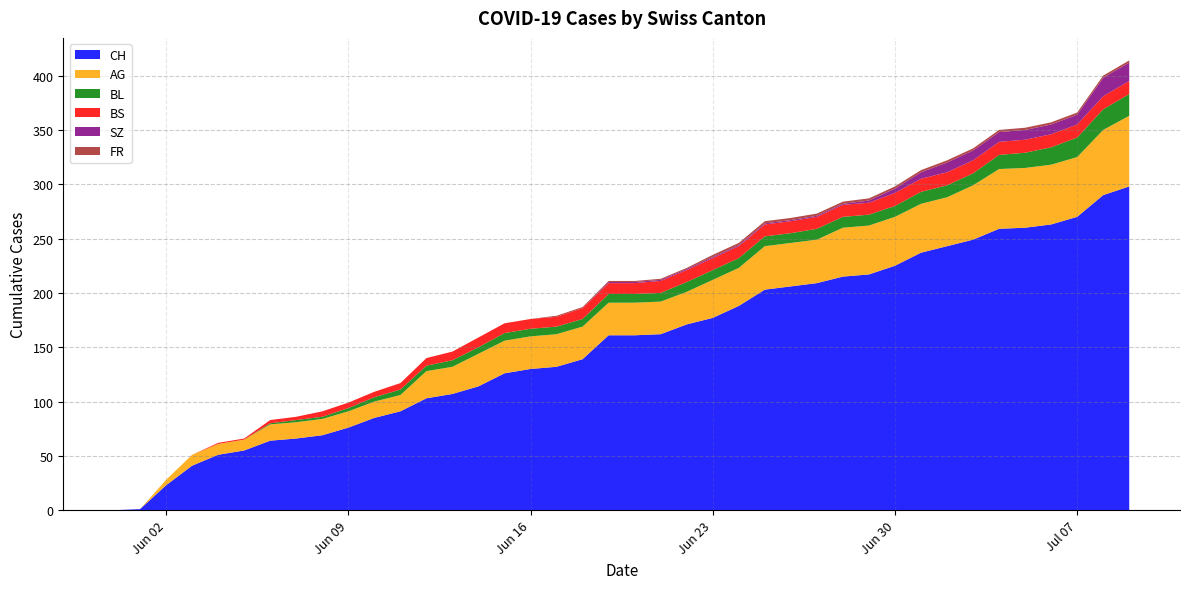

Reading left to right, list all the values displayed in this chart.

CH: 2020-05-31=0	2020-06-01=1	2020-06-02=23	2020-06-03=41	2020-06-04=51	2020-06-05=55	2020-06-06=64	2020-06-07=66	2020-06-08=69	2020-06-09=76	2020-06-10=85	2020-06-11=91	2020-06-12=103	2020-06-13=107	2020-06-14=114	2020-06-15=126	2020-06-16=130	2020-06-17=132	2020-06-18=139	2020-06-19=161	2020-06-20=161	2020-06-21=162	2020-06-22=171	2020-06-23=177	2020-06-24=188	2020-06-25=203	2020-06-26=206	2020-06-27=209	2020-06-28=215	2020-06-29=217	2020-06-30=225	2020-07-01=237	2020-07-02=243	2020-07-03=249	2020-07-04=259	2020-07-05=260	2020-07-06=263	2020-07-07=270	2020-07-08=290	2020-07-09=298
AG: 2020-05-31=0	2020-06-01=0	2020-06-02=5	2020-06-03=10	2020-06-04=10	2020-06-05=10	2020-06-06=15	2020-06-07=15	2020-06-08=15	2020-06-09=15	2020-06-10=15	2020-06-11=15	2020-06-12=25	2020-06-13=25	2020-06-14=30	2020-06-15=30	2020-06-16=30	2020-06-17=30	2020-06-18=30	2020-06-19=30	2020-06-20=30	2020-06-21=30	2020-06-22=30	2020-06-23=35	2020-06-24=35	2020-06-25=40	2020-06-26=40	2020-06-27=40	2020-06-28=45	2020-06-29=45	2020-06-30=45	2020-07-01=45	2020-07-02=45	2020-07-03=50	2020-07-04=55	2020-07-05=55	2020-07-06=55	2020-07-07=55	2020-07-08=60	2020-07-09=65
BL: 2020-05-31=0	2020-06-01=0	2020-06-02=0	2020-06-03=0	2020-06-04=0	2020-06-05=0	2020-06-06=1	2020-06-07=2	2020-06-08=2	2020-06-09=3	2020-06-10=4	2020-06-11=5	2020-06-12=5	2020-06-13=6	2020-06-14=6	2020-06-15=7	2020-06-16=7	2020-06-17=7	2020-06-18=7	2020-06-19=8	2020-06-20=8	2020-06-21=8	2020-06-22=9	2020-06-23=9	2020-06-24=9	2020-06-25=9	2020-06-26=9	2020-06-27=10	2020-06-28=10	2020-06-29=10	2020-06-30=10	2020-07-01=11	2020-07-02=11	2020-07-03=11	2020-07-04=13	2020-07-05=14	2020-07-06=16	2020-07-07=18	2020-07-08=19	2020-07-09=20
BS: 2020-05-31=0	2020-06-01=0	2020-06-02=0	2020-06-03=0	2020-06-04=1	2020-06-05=1	2020-06-06=3	2020-06-07=3	2020-06-08=5	2020-06-09=5	2020-06-10=5	2020-06-11=6	2020-06-12=7	2020-06-13=8	2020-06-14=9	2020-06-15=9	2020-06-16=9	2020-06-17=9	2020-06-18=10	2020-06-19=10	2020-06-20=10	2020-06-21=11	2020-06-22=11	2020-06-23=11	2020-06-24=11	2020-06-25=11	2020-06-26=11	2020-06-27=11	2020-06-28=11	2020-06-29=11	2020-06-30=12	2020-07-01=12	2020-07-02=12	2020-07-03=12	2020-07-04=12	2020-07-05=12	2020-07-06=12	2020-07-07=12	2020-07-08=12	2020-07-09=12
SZ: 2020-05-31=0	2020-06-01=0	2020-06-02=0	2020-06-03=0	2020-06-04=0	2020-06-05=0	2020-06-06=0	2020-06-07=0	2020-06-08=0	2020-06-09=0	2020-06-10=0	2020-06-11=0	2020-06-12=0	2020-06-13=0	2020-06-14=0	2020-06-15=0	2020-06-16=0	2020-06-17=0	2020-06-18=0	2020-06-19=1	2020-06-20=1	2020-06-21=1	2020-06-22=1	2020-06-23=1	2020-06-24=1	2020-06-25=1	2020-06-26=1	2020-06-27=1	2020-06-28=1	2020-06-29=2	2020-06-30=4	2020-07-01=6	2020-07-02=9	2020-07-03=9	2020-07-04=9	2020-07-05=9	2020-07-06=9	2020-07-07=9	2020-07-08=17	2020-07-09=17
FR: 2020-05-31=0	2020-06-01=0	2020-06-02=0	2020-06-03=0	2020-06-04=0	2020-06-05=0	2020-06-06=0	2020-06-07=0	2020-06-08=0	2020-06-09=0	2020-06-10=0	2020-06-11=0	2020-06-12=0	2020-06-13=0	2020-06-14=0	2020-06-15=0	2020-06-16=0	2020-06-17=1	2020-06-18=1	2020-06-19=1	2020-06-20=1	2020-06-21=1	2020-06-22=1	2020-06-23=2	2020-06-24=2	2020-06-25=2	2020-06-26=2	2020-06-27=2	2020-06-28=2	2020-06-29=2	2020-06-30=2	2020-07-01=2	2020-07-02=2	2020-07-03=2	2020-07-04=2	2020-07-05=2	2020-07-06=2	2020-07-07=2	2020-07-08=2	2020-07-09=2